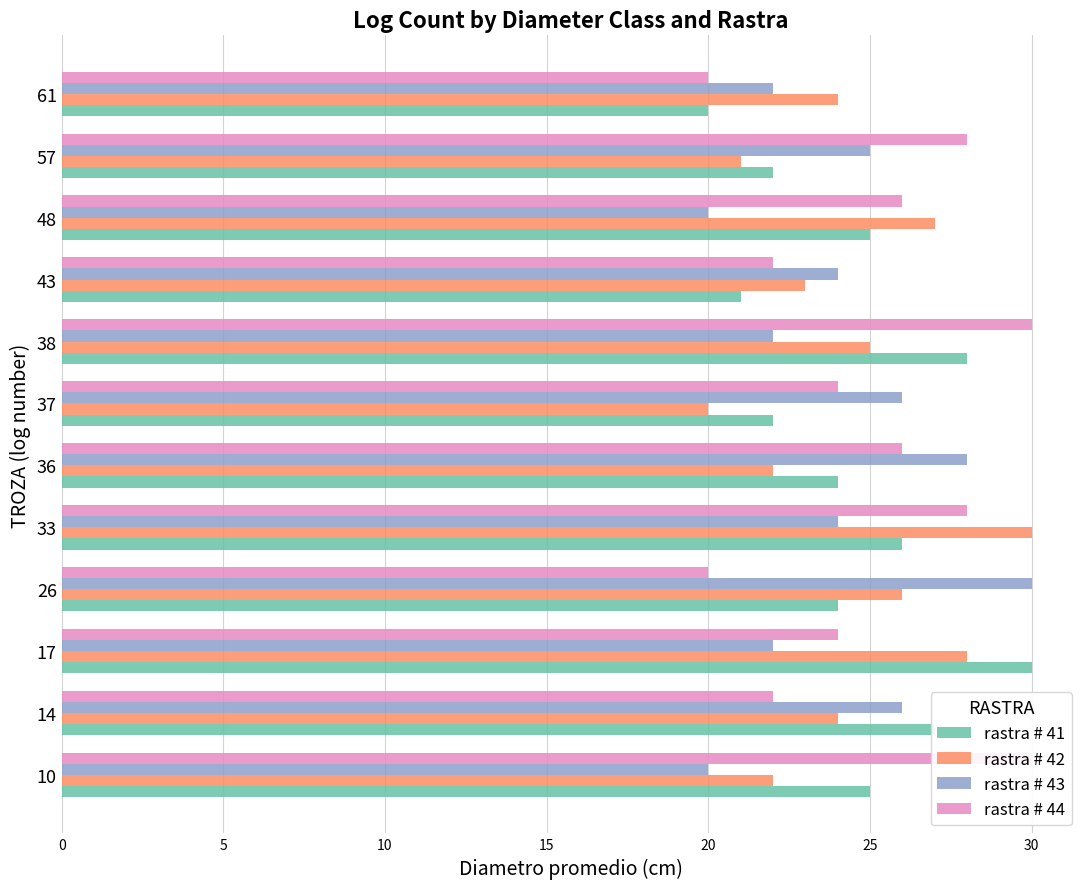

Are the bars horizontal?

Yes